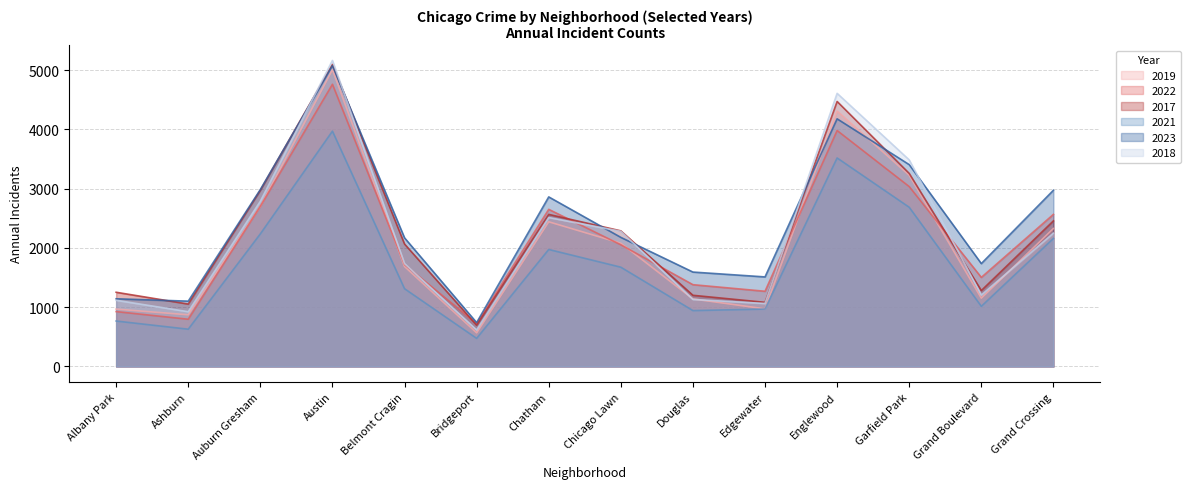

What is the minimum value for 2022?

722